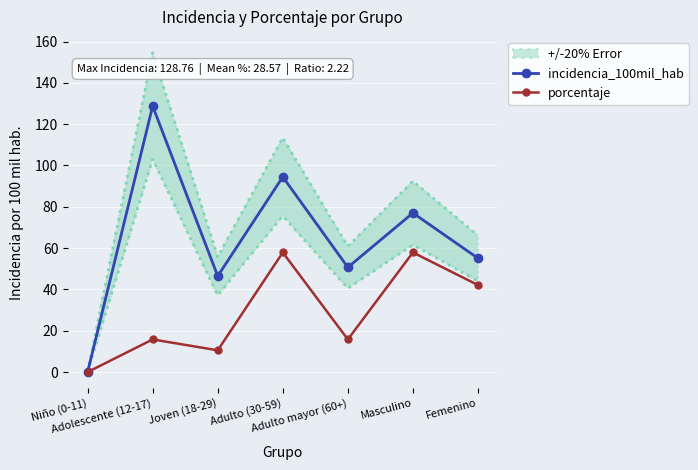

True or false: porcentaje and incidencia_100mil_hab intersect in this chart.

False